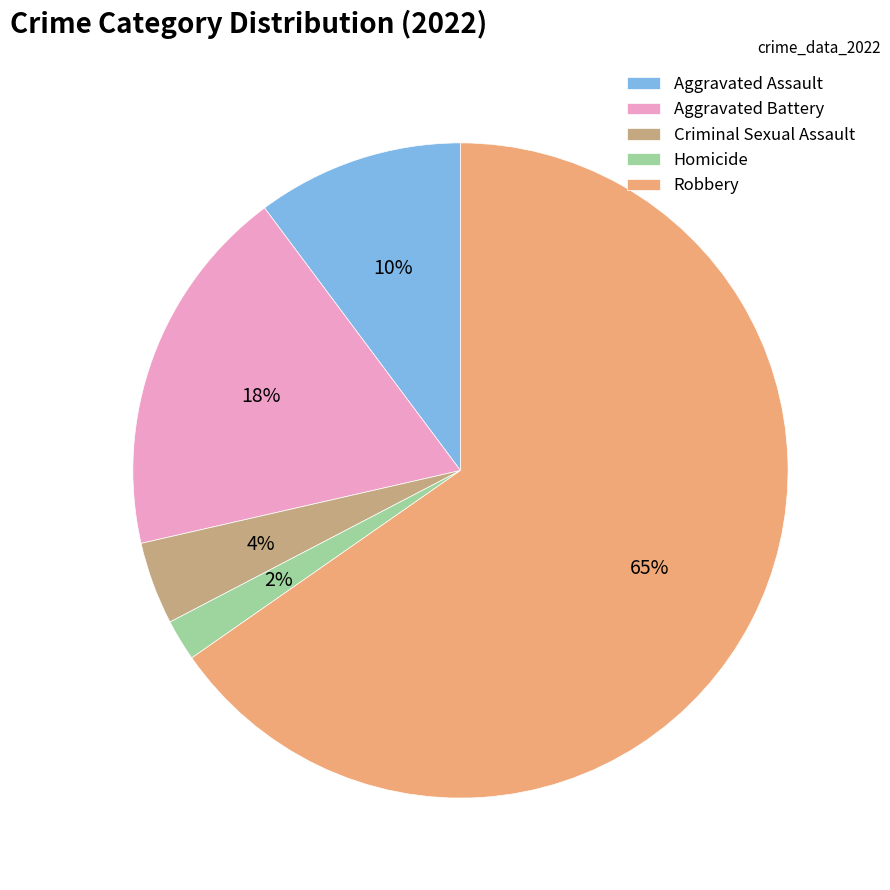

True or false: Aggravated Assault accounts for 10% of the total.

True